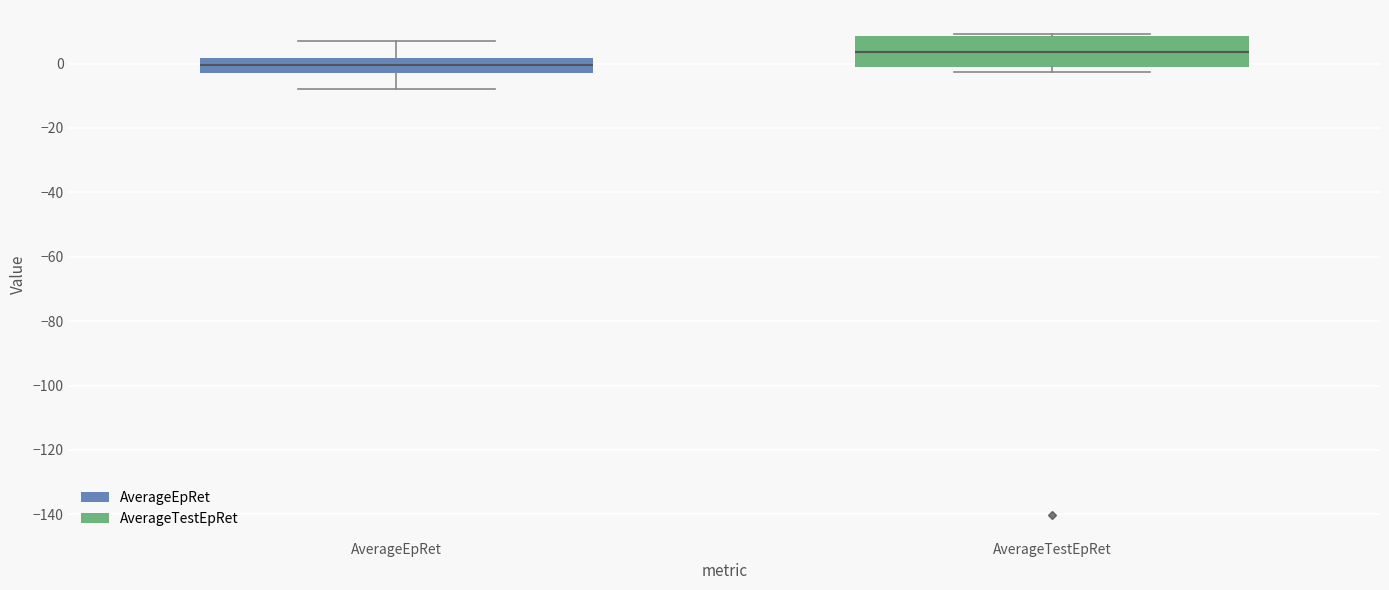

Which box's median line is the lowest?

AverageEpRet